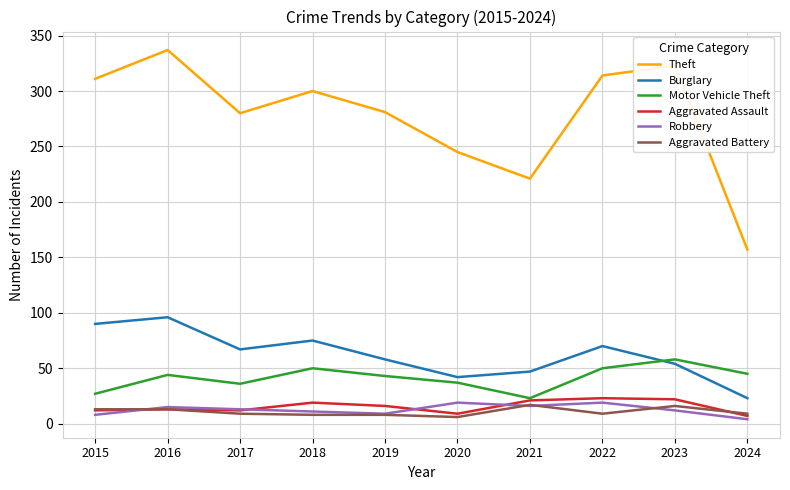

Which series changed the most between 2018 and 2022?

Theft